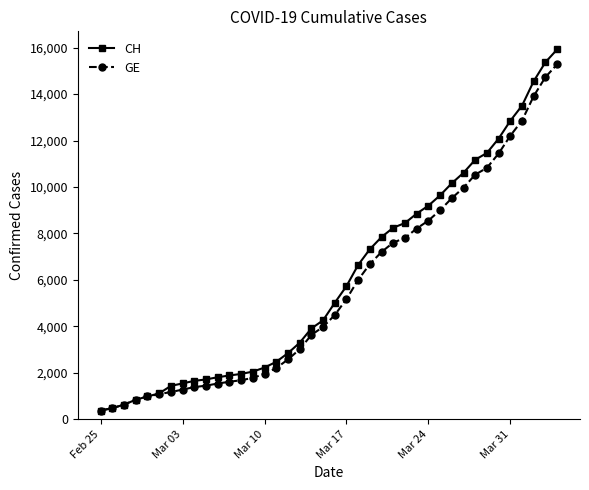

What is the value of the GE point at the 37th from the left?

12863